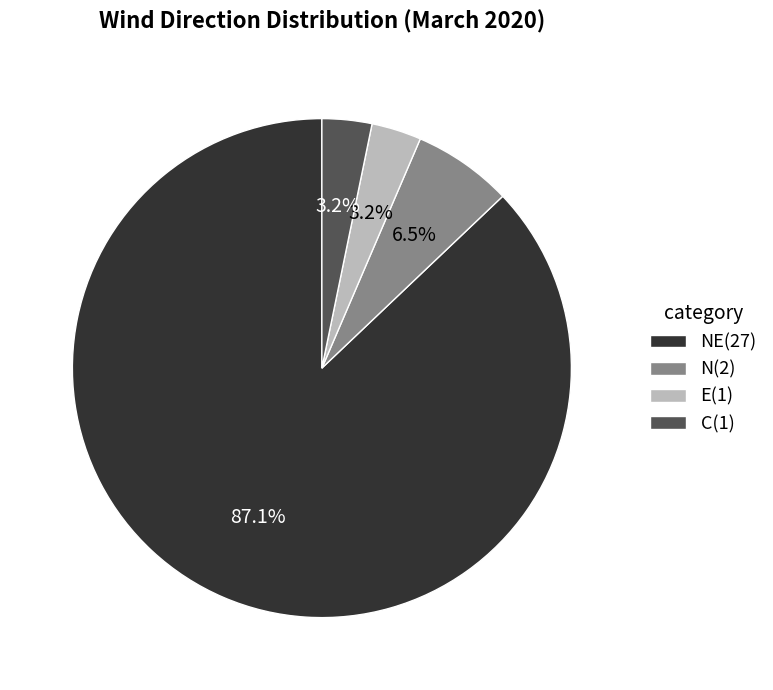

What percentage is NOT represented by NE(27)?

12.9%